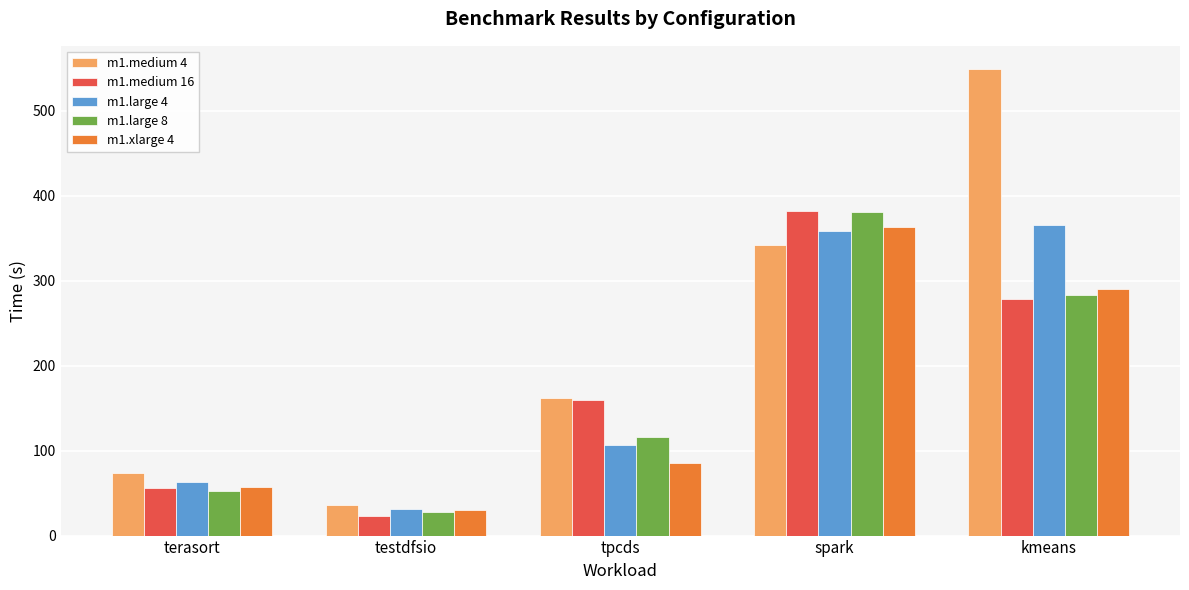

What is the difference between the m1.xlarge 4 values at tpcds and spark?

277.7